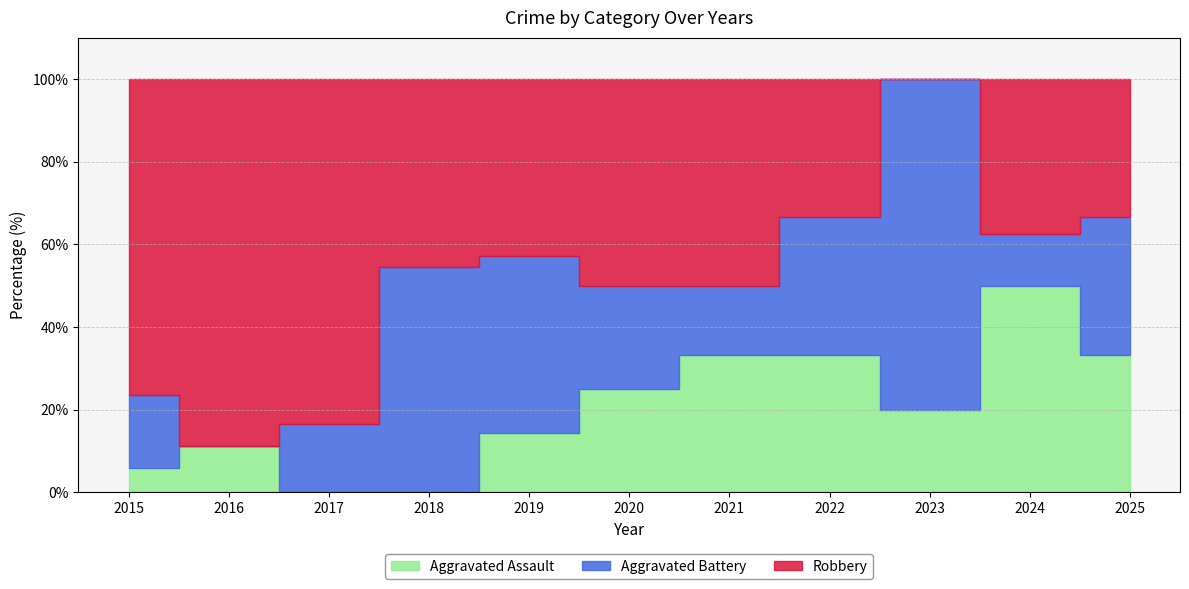

Between 2019 and 2021, which is larger?

2021